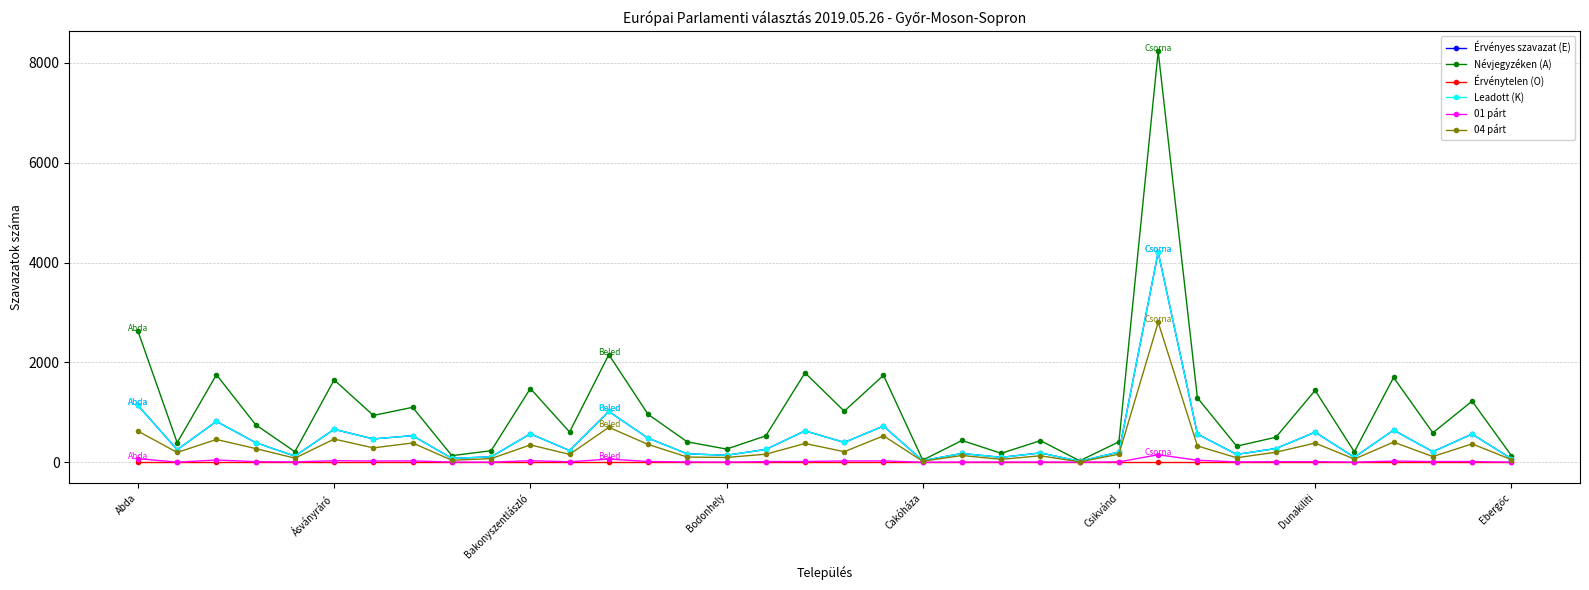

True or false: 04 párt has more than 0 interior local peaks.

True